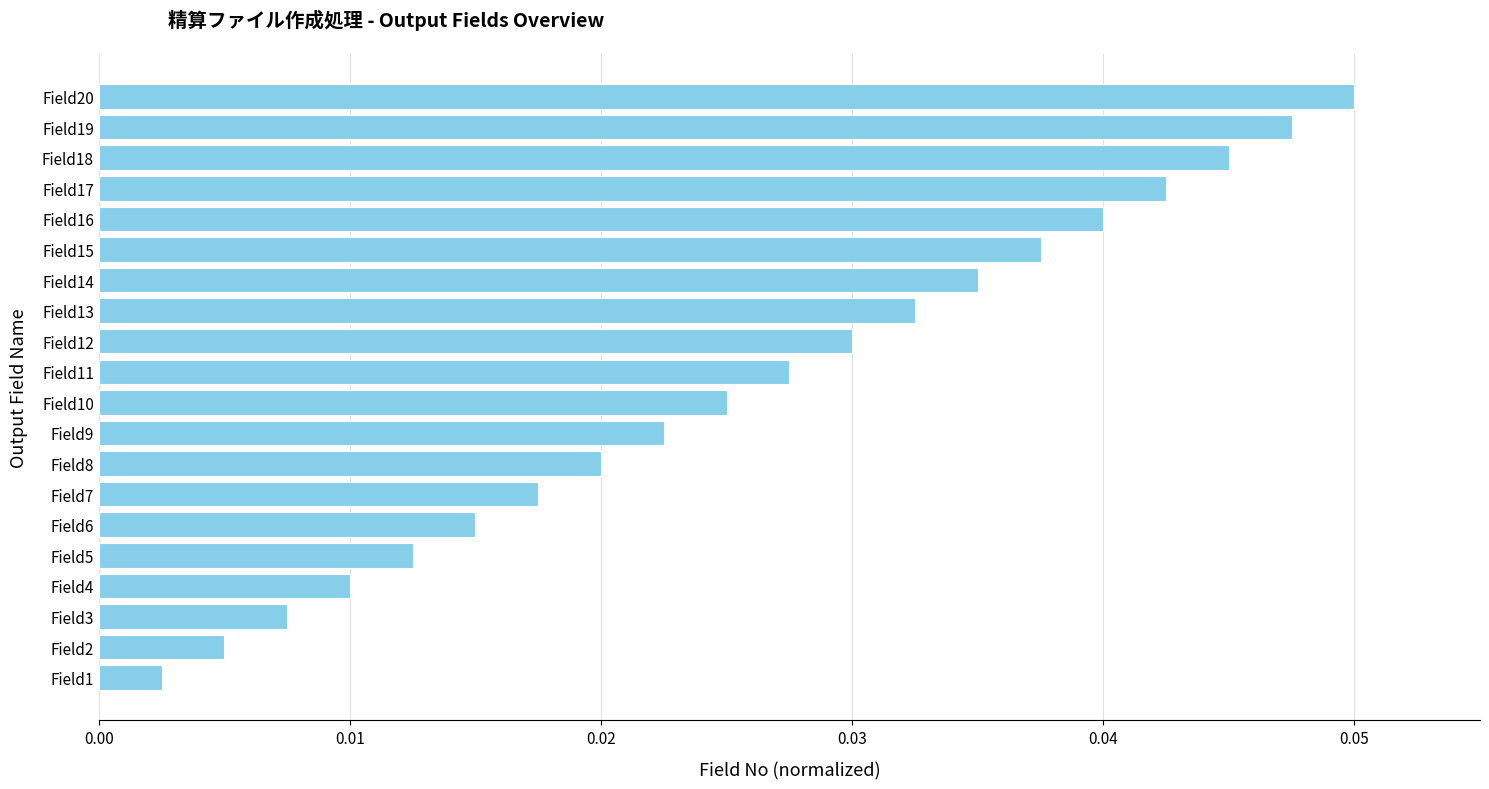

What is the sum of all values?

0.5